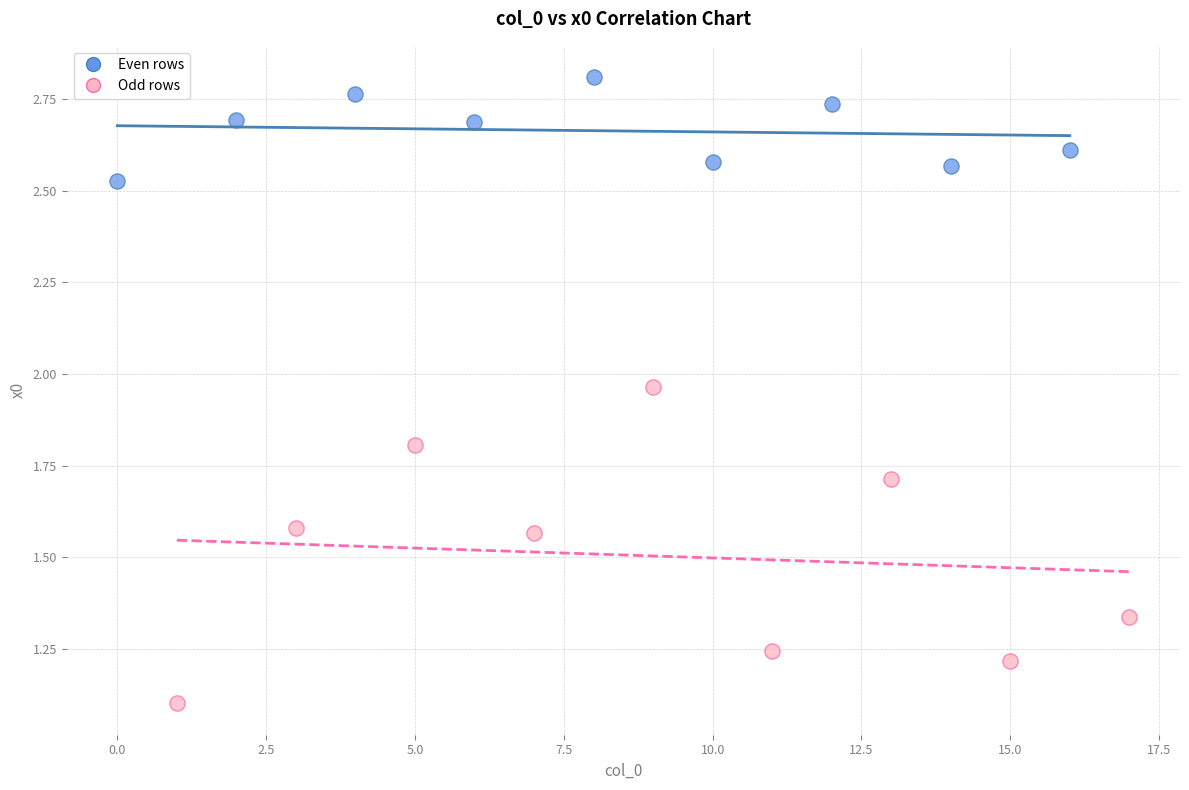

Which series reaches the minimum Y coordinate?

Odd rows